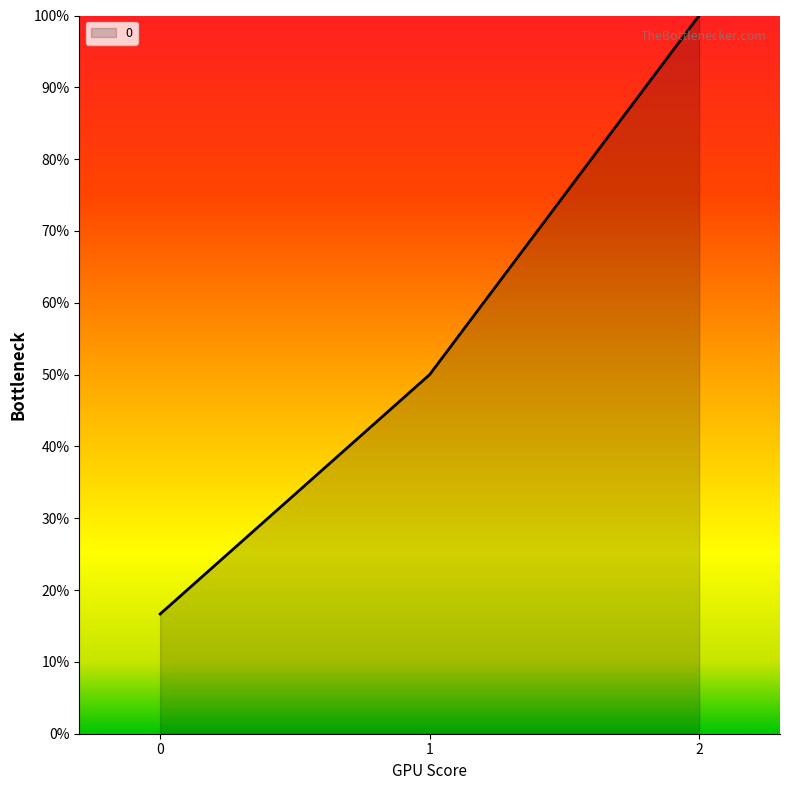

Where does the data first go above 49?

1